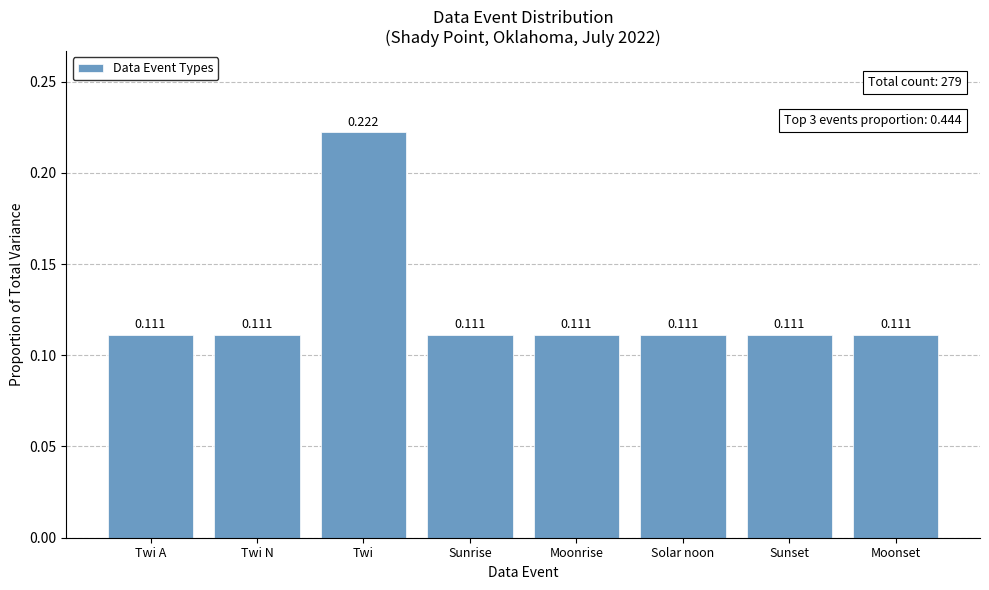

True or false: the data shows 0.2 at Twi A.

False